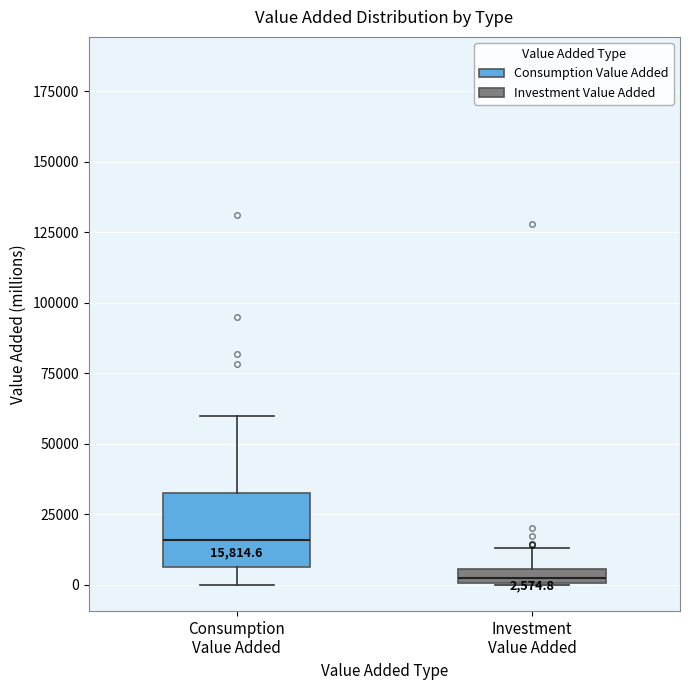

Which box has the highest median line?

Consumption Value Added